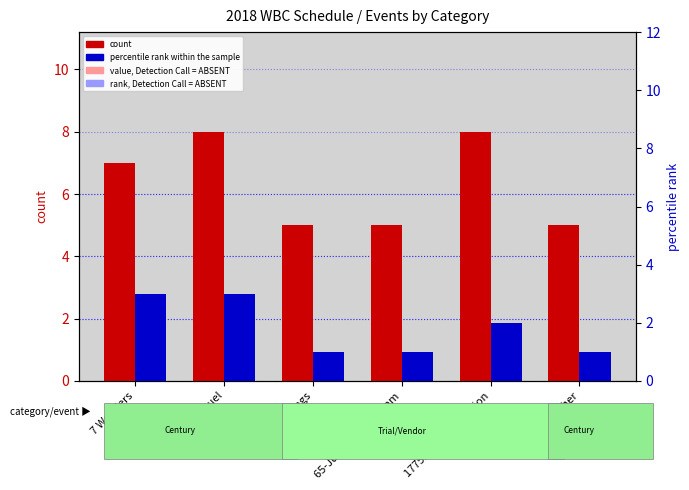

What is the lowest value of the percentile rank within the sample series?

1